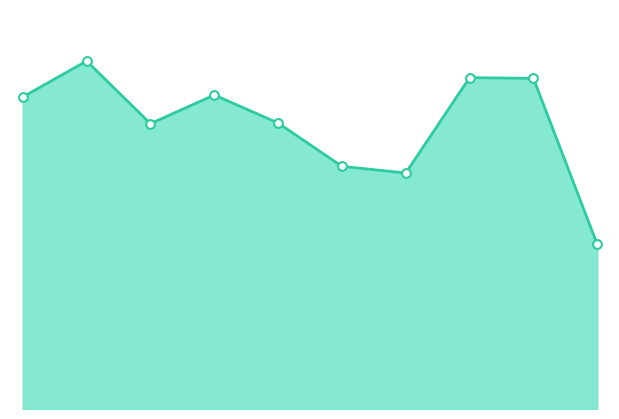

How many lines are shown in the chart?

1